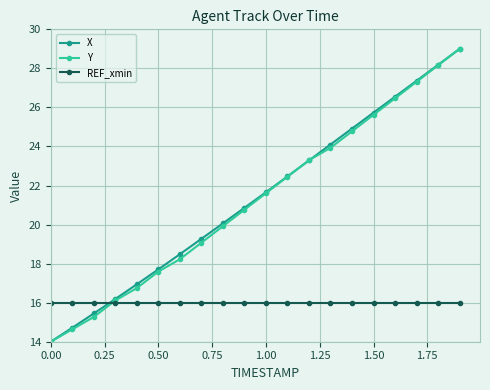

True or false: Y has more than 2 points higher than both neighbors.

False